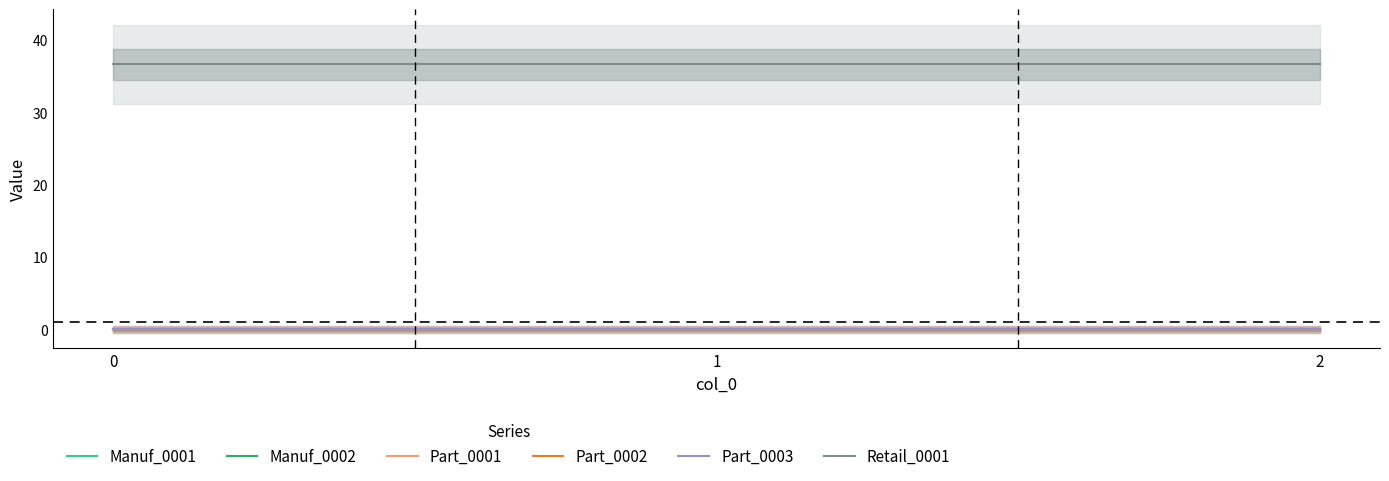

Reading left to right, what are all the values shown in this chart?

Manuf_0001: 0.0	0.0	0.0
Manuf_0002: 0.0	0.0	0.0
Part_0001: 0.0	0.0	0.0
Part_0002: 0.0	0.0	0.0
Part_0003: 0.0	0.0	0.0
Retail_0001: 36.6	36.6	36.6